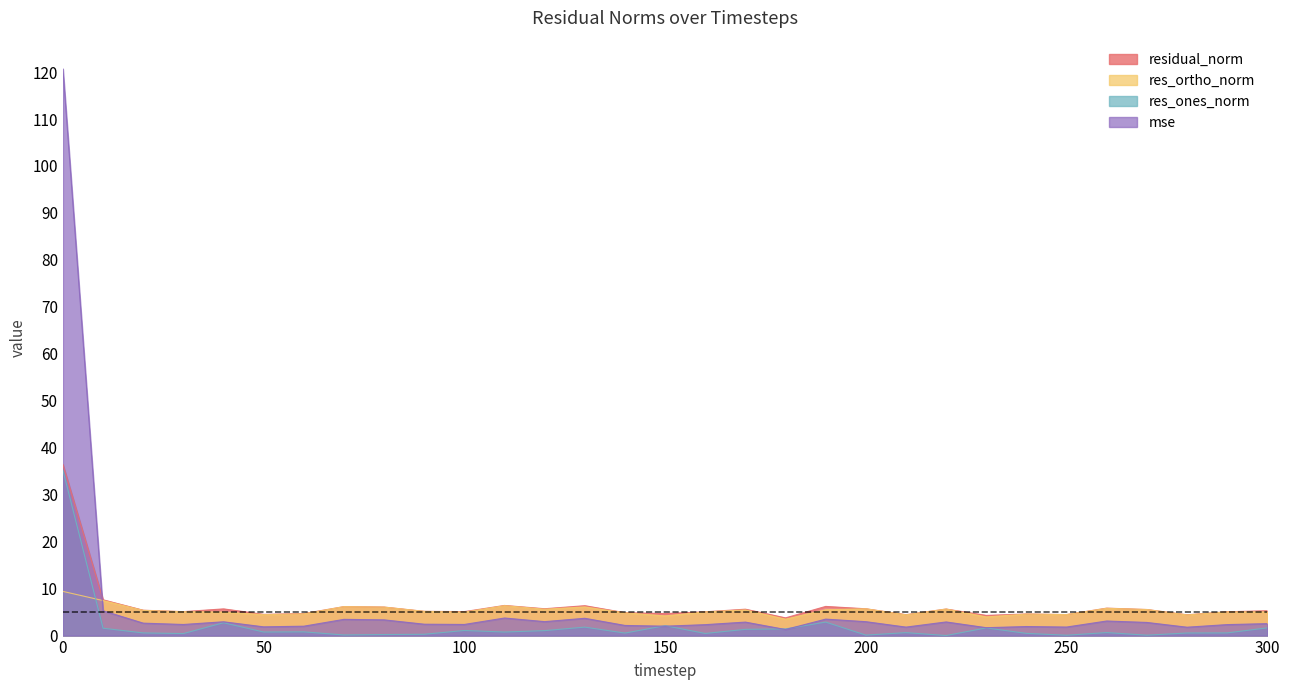

Which series has the largest total across all categories?

mse